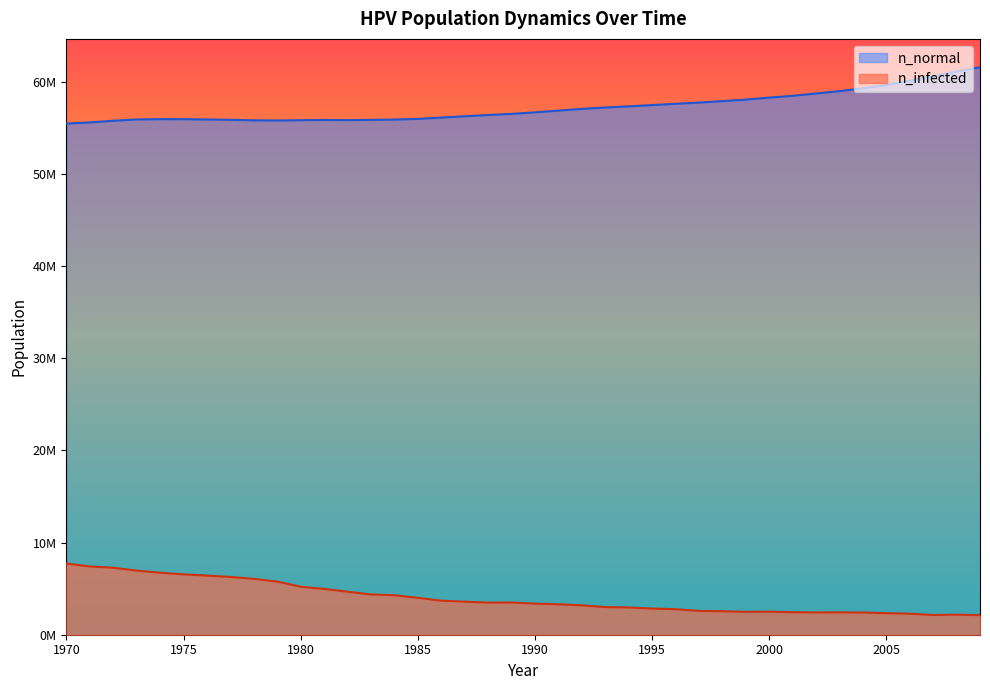

Between 1983 and 1984, which is larger?

1984